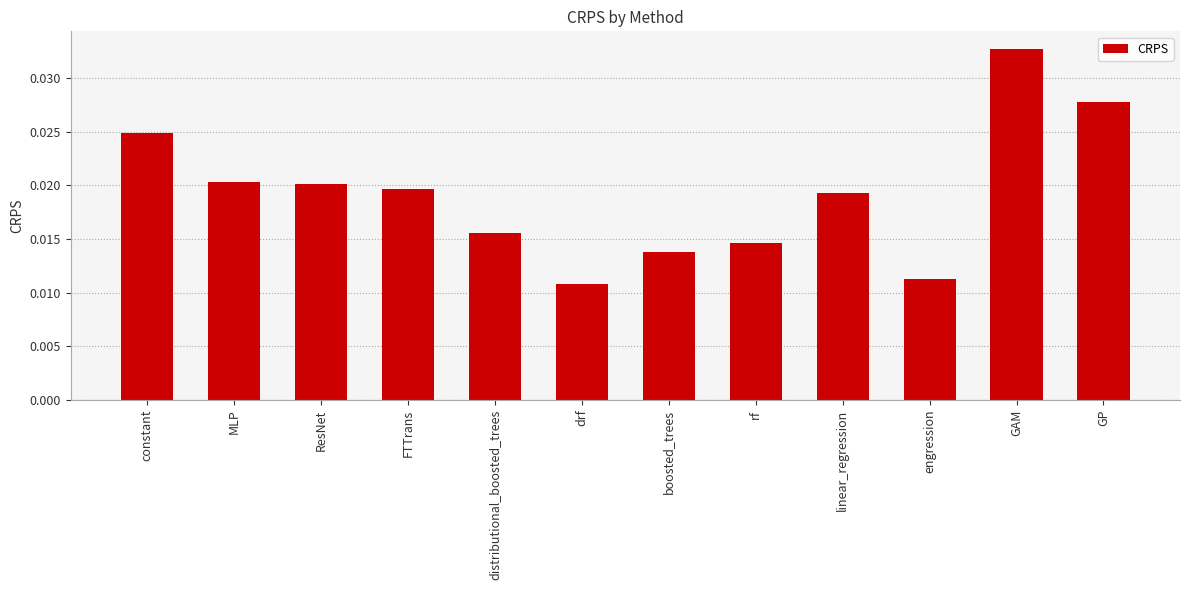

What position from the right is constant?

12